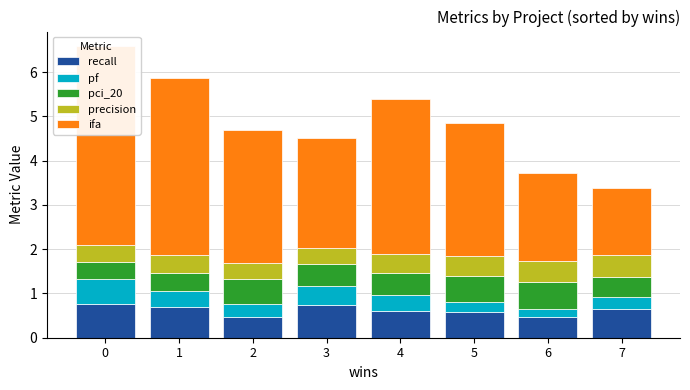

What is the sum of all precision values?

3.3